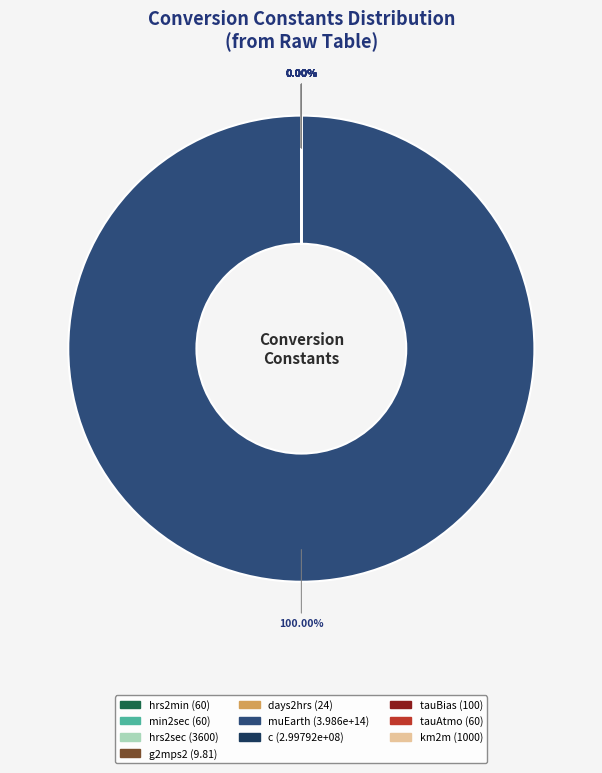

True or false: muEarth accounts for 99% of the total.

False